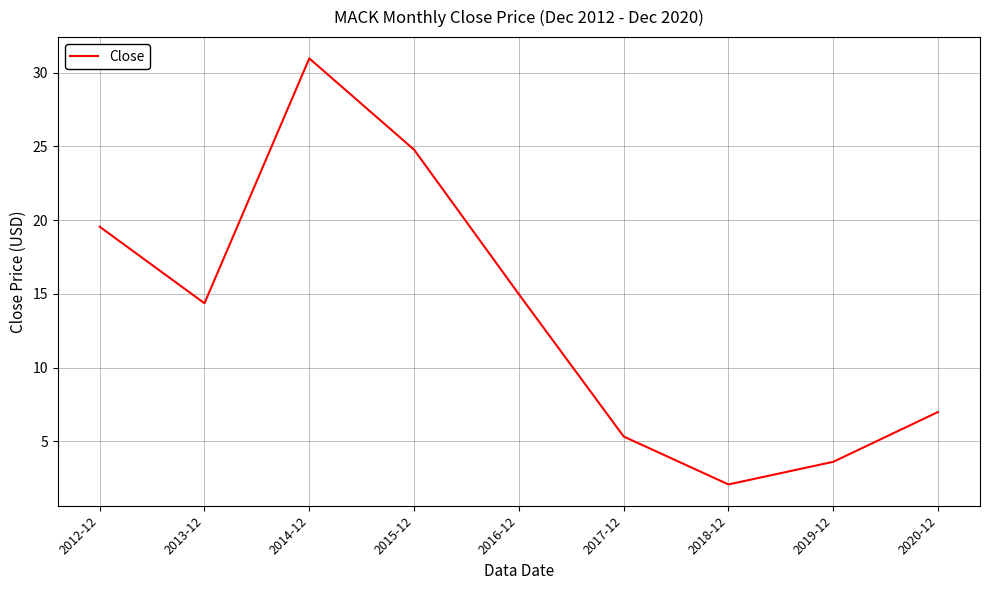

At which category does the chart reach its minimum across all series?

2018-12